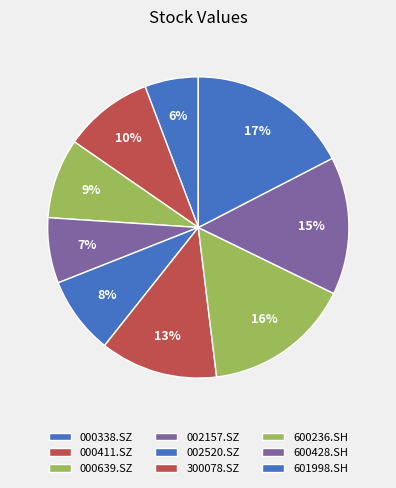

Is 300078.SZ the majority of the pie?

No